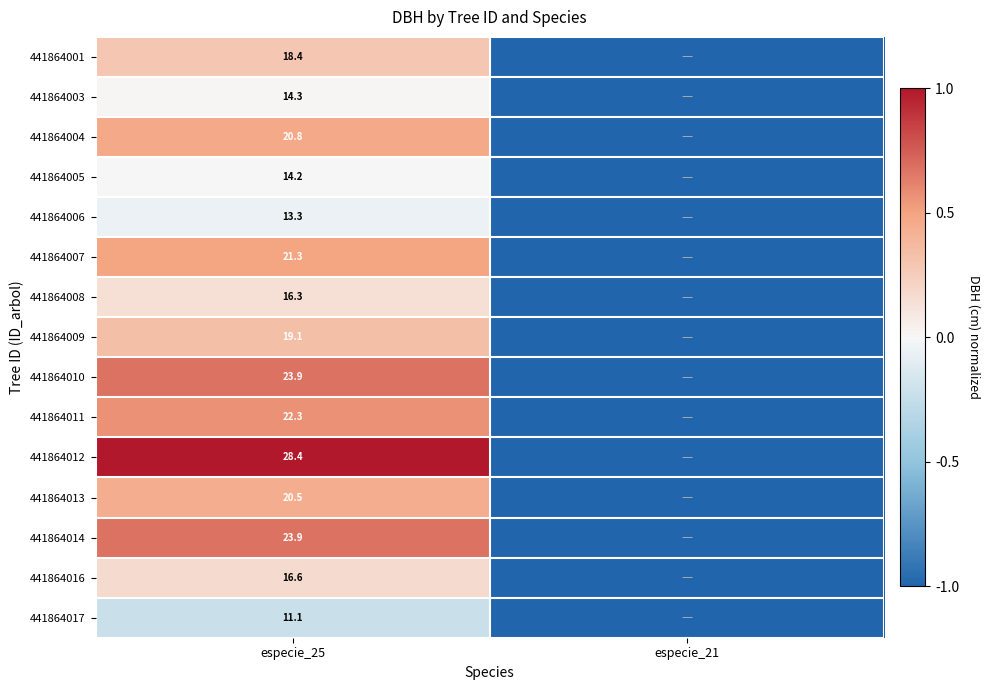

True or false: 441864005 has a value of 14.2 at especie_25.

True